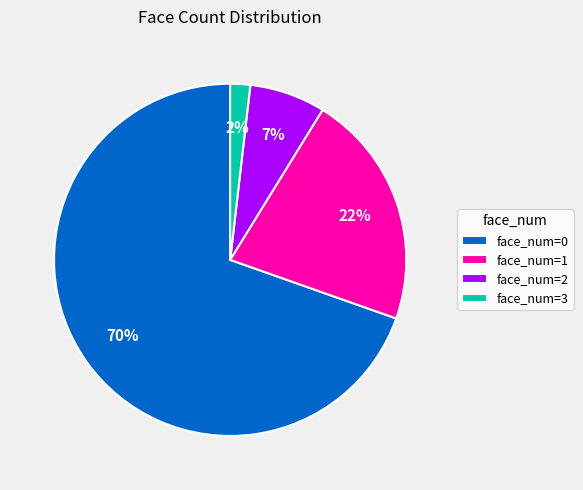

What percentage is the face_num=2 slice, to the nearest percent?

7%